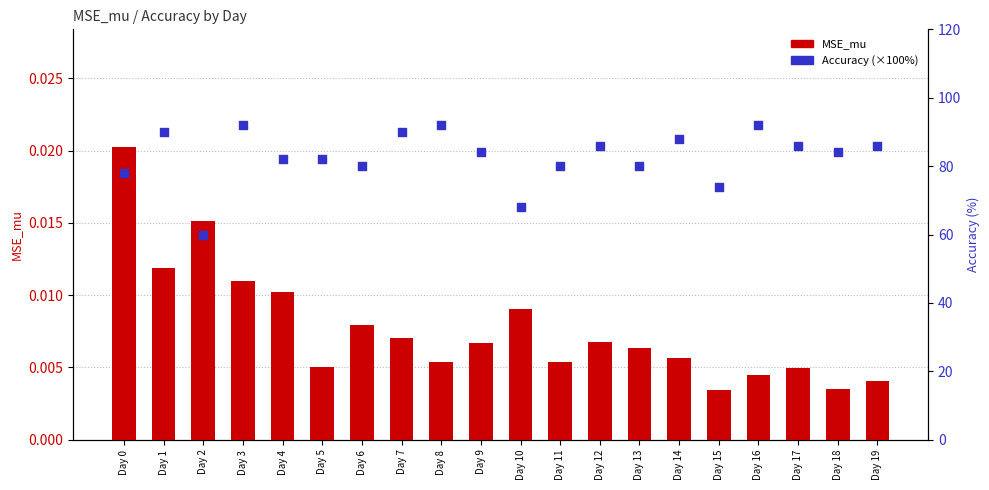

At how many categories does at least one series exceed 13?

20